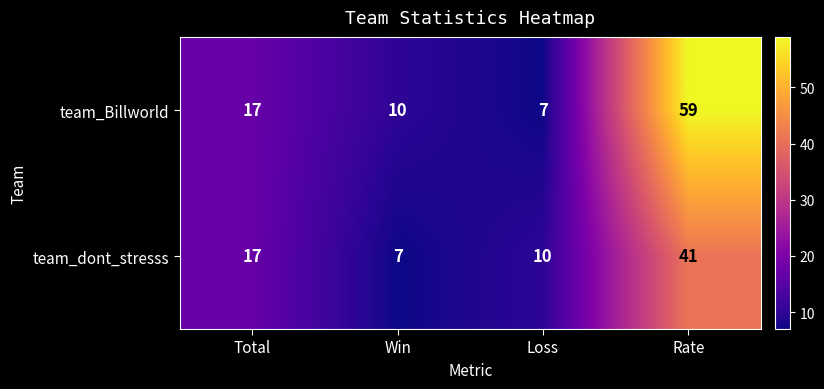

True or false: team_Billworld has a value of 17 at Total.

True